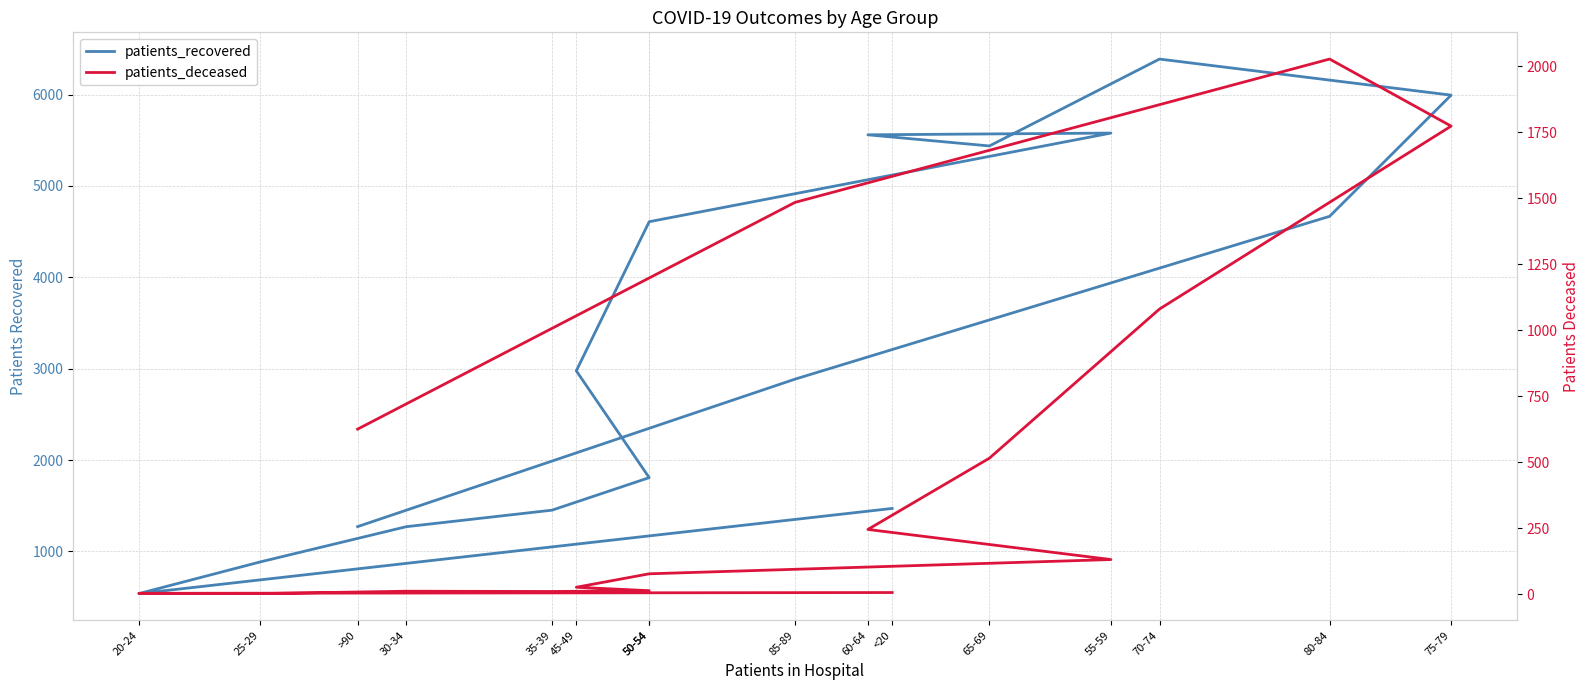

What is the minimum value shown in the chart?

2